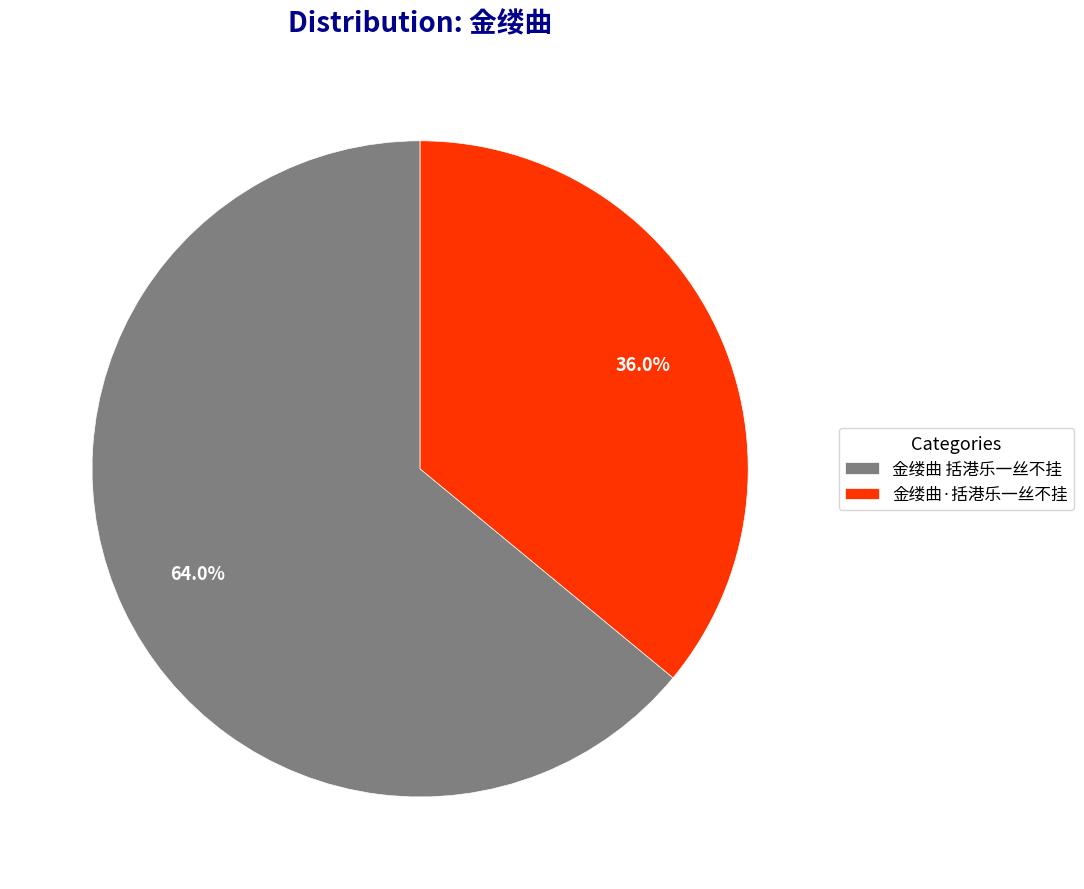

Between 金缕曲·括港乐一丝不挂 and 金缕曲 括港乐一丝不挂, which is larger?

金缕曲 括港乐一丝不挂